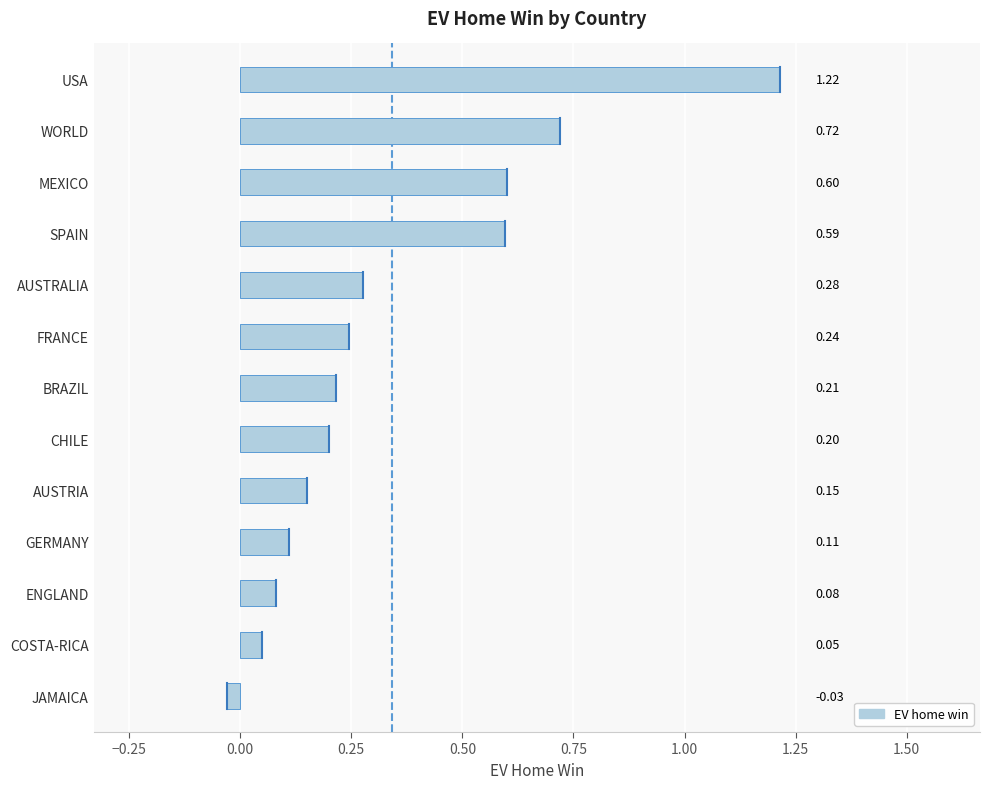

At which category does the chart reach its peak across all series?

USA